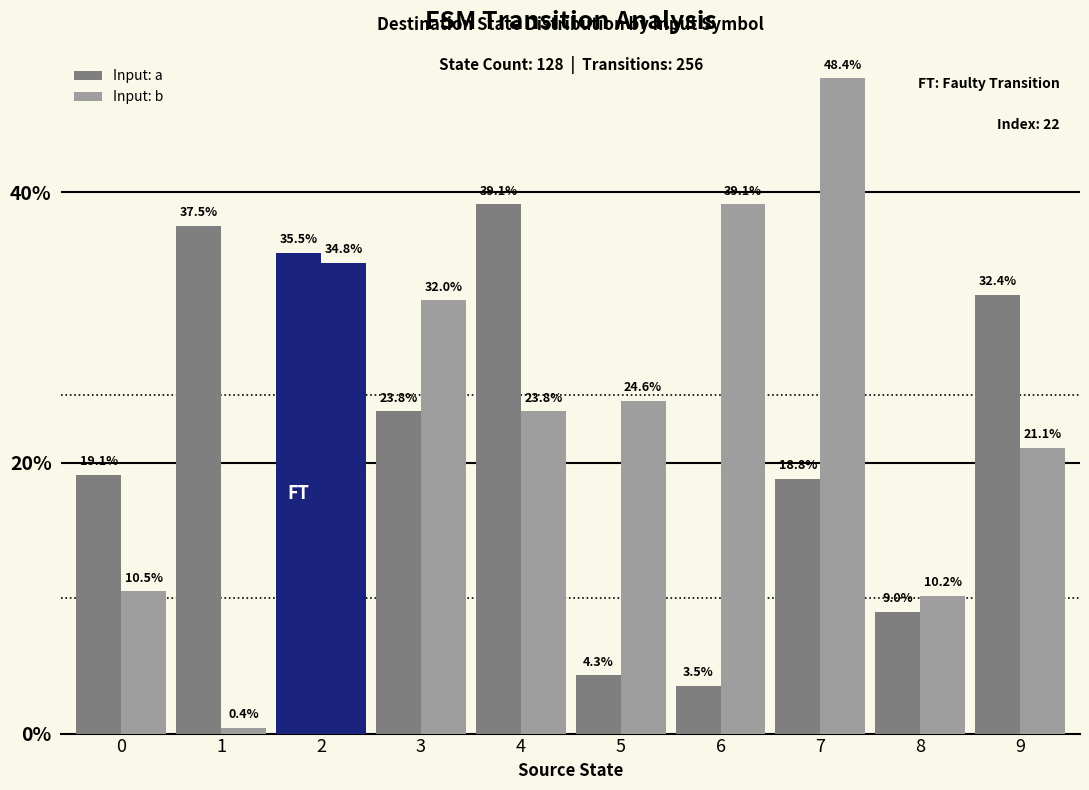

Count the number of categories in the chart.

10